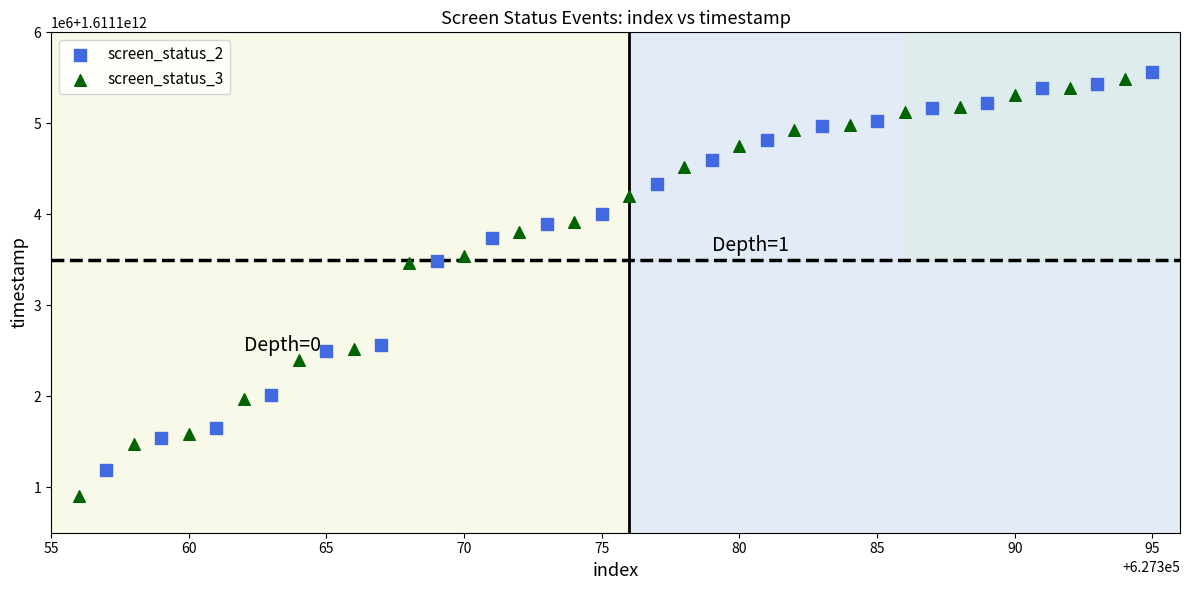

Which series reaches the maximum Y coordinate?

screen_status_2